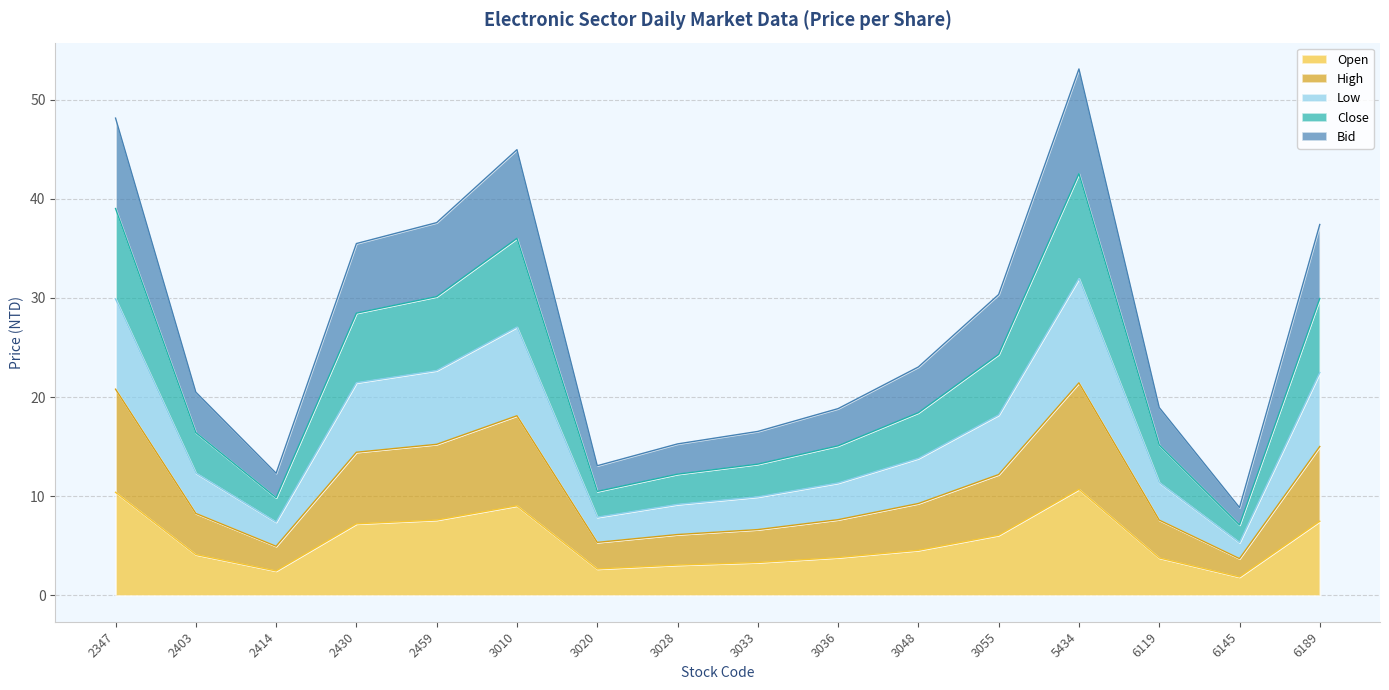

What is the smallest value displayed?

1.9